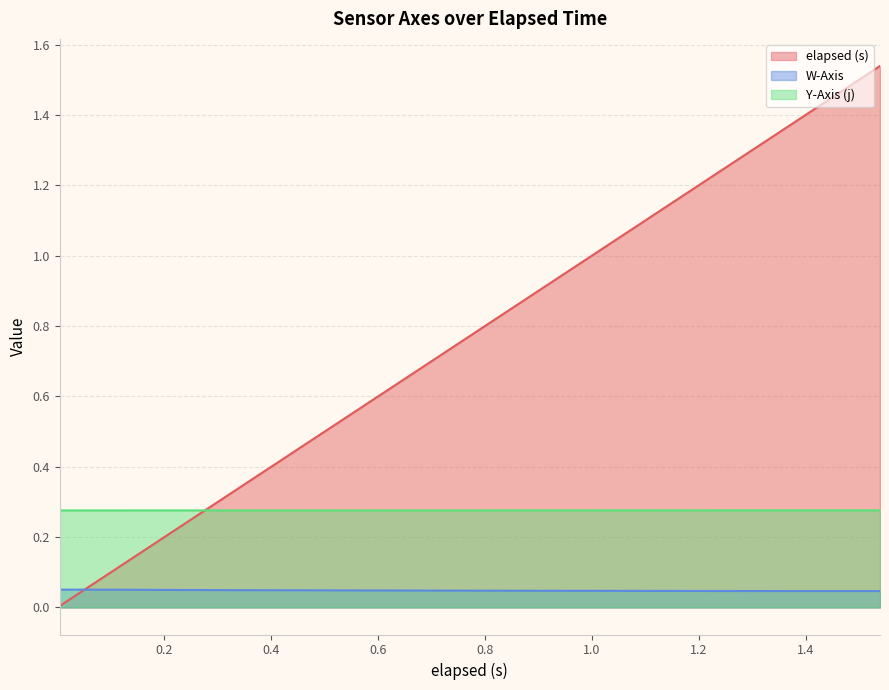

True or false: Y-Axis (j) and W-Axis cross at least once.

False